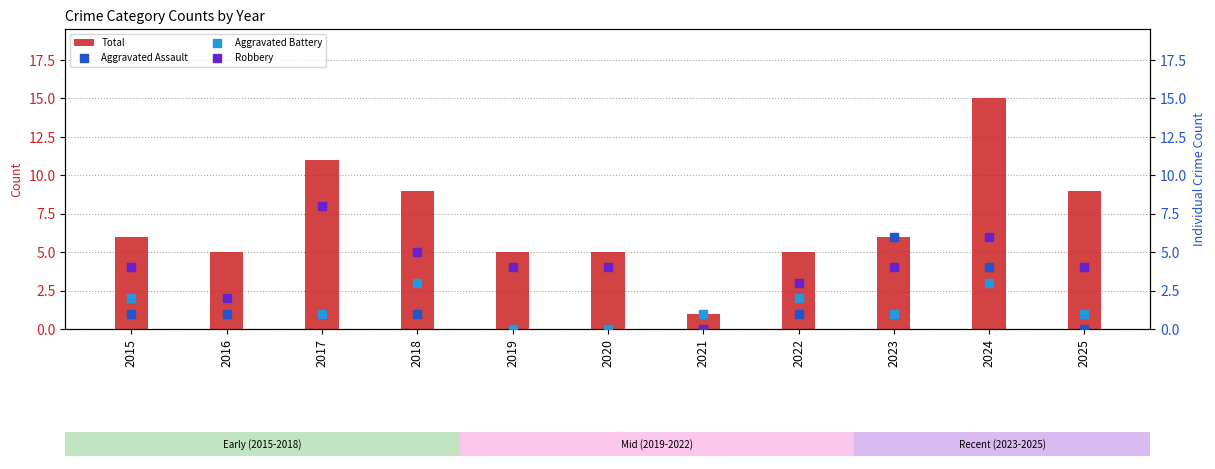

Is the value of Aggravated Assault at 2022 greater than the value of Total at 2017?

No